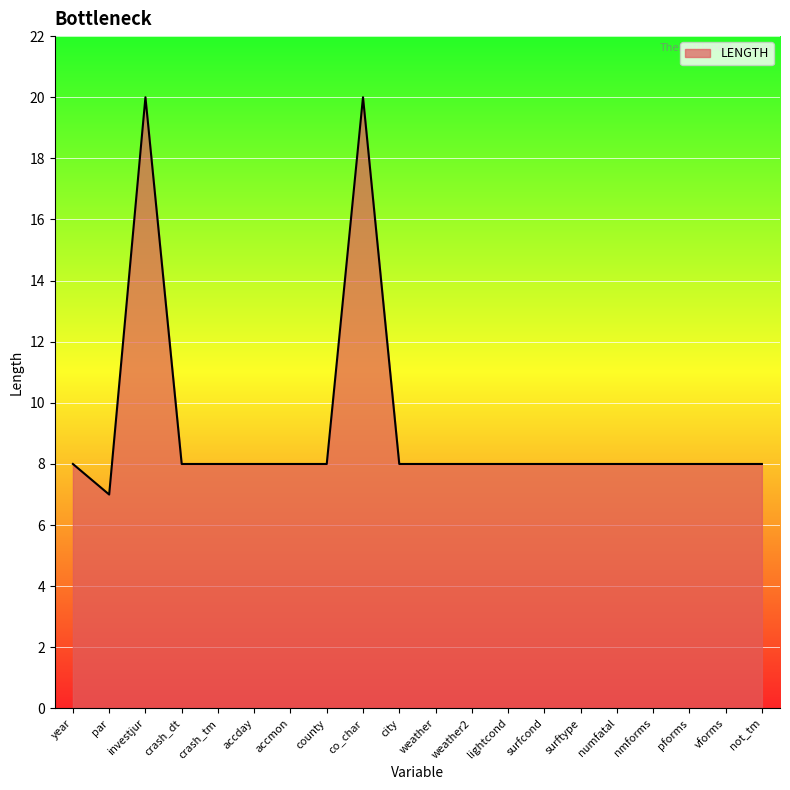

Approximately how many times larger is the value at weather2 compared to numfatal?

1.0